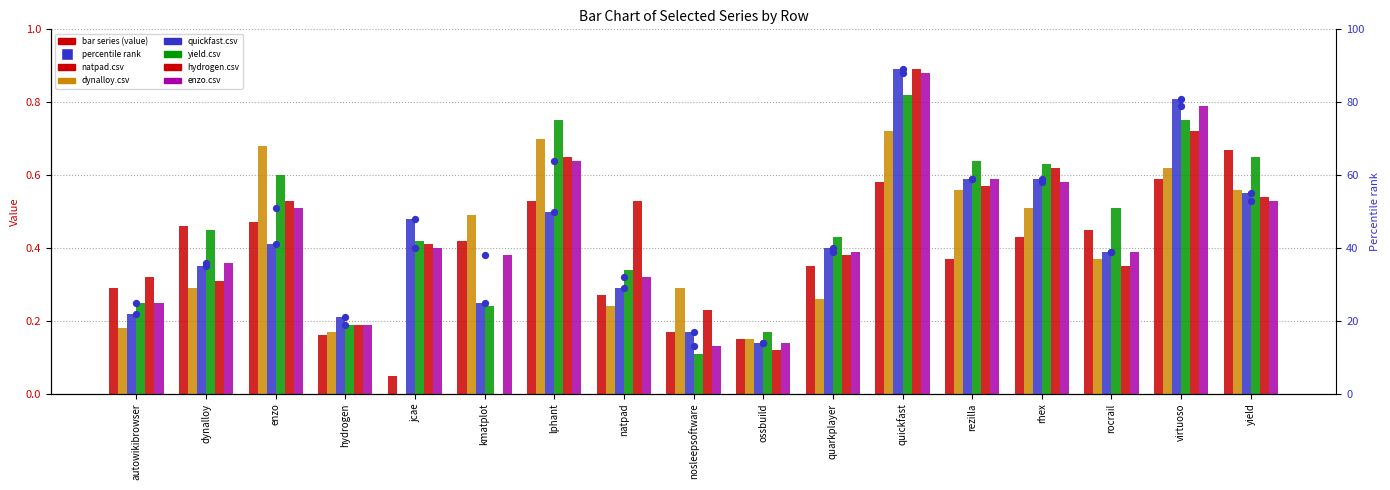

Which series reaches the maximum Y coordinate?

quickfast.csv